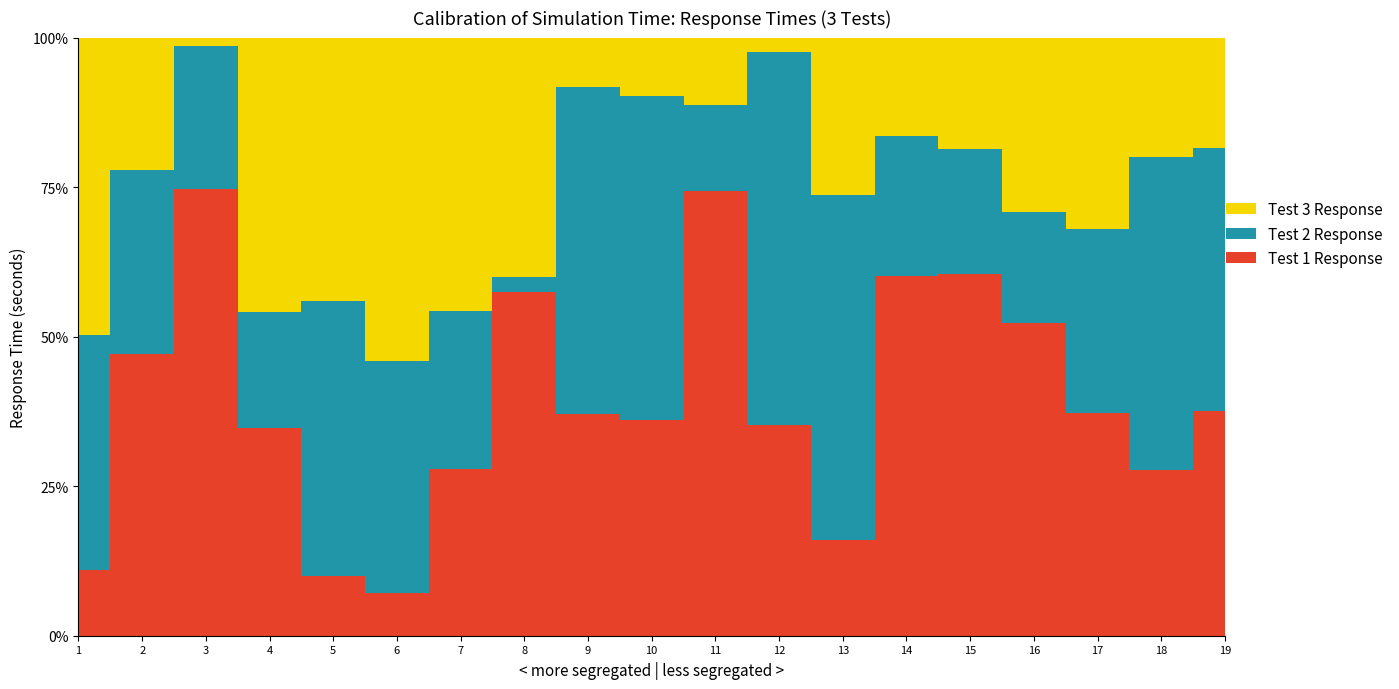

Reading left to right, transcribe all the data shown in this chart.

Test1_response: 1=1.0	2=1.1	3=4.0	4=3.2	5=1.7	6=1.5	7=1.0	8=1.8	9=2.8	10=4.3	11=4.5	12=5.1	13=3.6	14=2.0	15=1.6	16=6.7	17=5.7	18=3.8	19=8.3
Test2_response: 1=3.6	2=0.7	3=1.3	4=1.8	5=8.0	6=8.0	7=0.9	8=0.1	9=4.2	10=6.4	11=0.9	12=9.0	13=13.1	14=0.8	15=0.6	16=2.4	17=4.7	18=7.2	19=9.7
Test3_response: 1=4.5	2=0.5	3=0.1	4=4.3	5=7.6	6=11.2	7=1.6	8=1.3	9=0.6	10=1.2	11=0.7	12=0.4	13=6.0	14=0.6	15=0.5	16=3.7	17=4.9	18=2.7	19=4.0